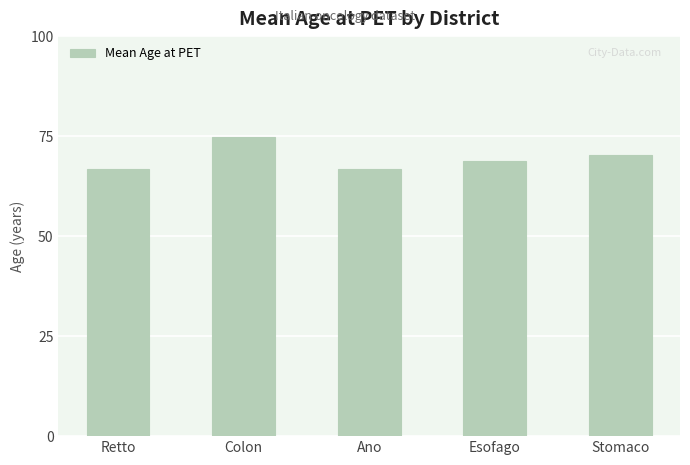

What is the value of the 4th bar from the left?

68.8